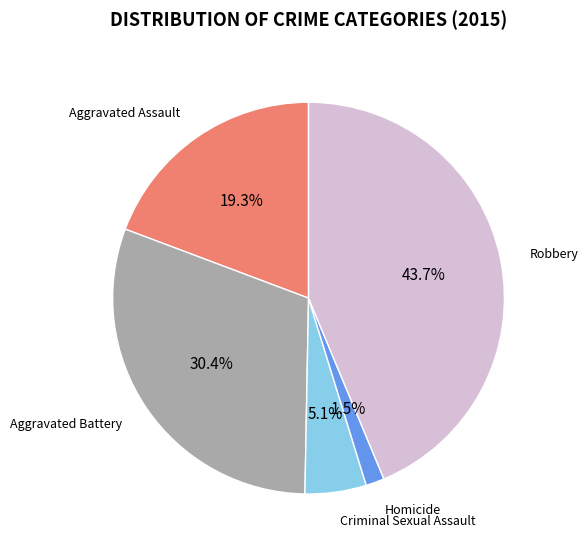

Does Aggravated Battery account for over 50% of the chart?

No